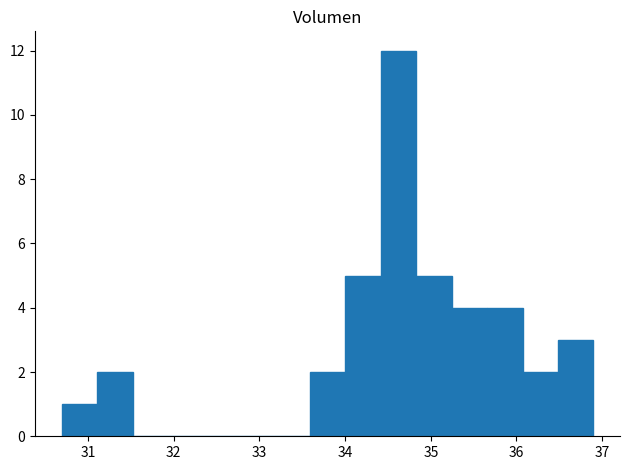

Reading left to right, transcribe this chart: for each bar, give the range it covers on the x-axis and its height. Neither the bar edges nor the heights are printed on the chart, so give them approximately, as read against the axes.

30.7 to 31.1: 1
31.1 to 31.5: 2
31.5 to 31.9: 0
31.9 to 32.3: 0
32.3 to 32.8: 0
32.8 to 33.2: 0
33.2 to 33.6: 0
33.6 to 34.0: 2
34.0 to 34.4: 5
34.4 to 34.8: 12
34.8 to 35.2: 5
35.2 to 35.7: 4
35.7 to 36.1: 4
36.1 to 36.5: 2
36.5 to 36.9: 3